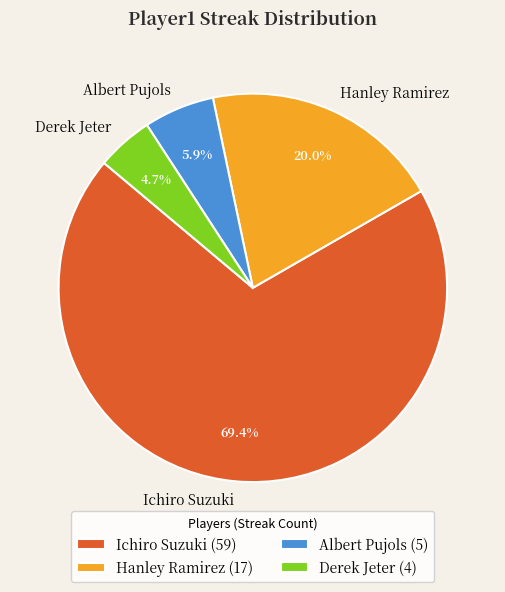

To the nearest percent, what portion does Ichiro Suzuki represent?

69%